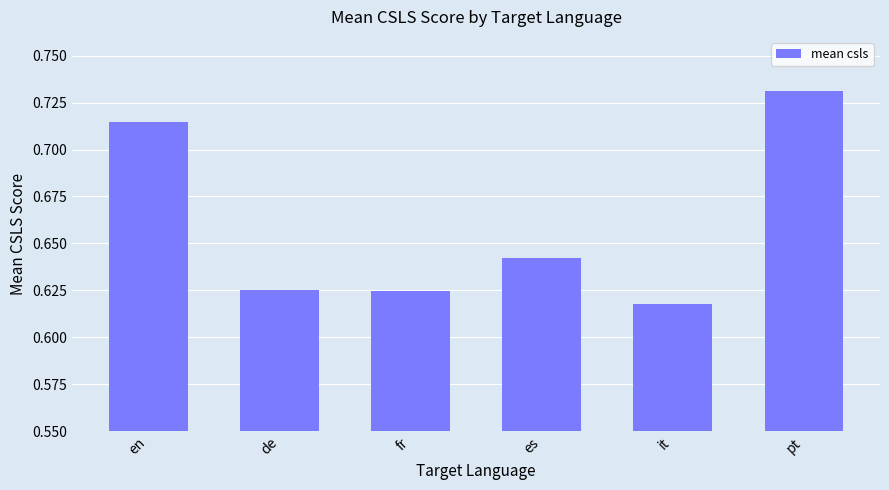

The chart shows a value of 1.3 at en. True or false?

False